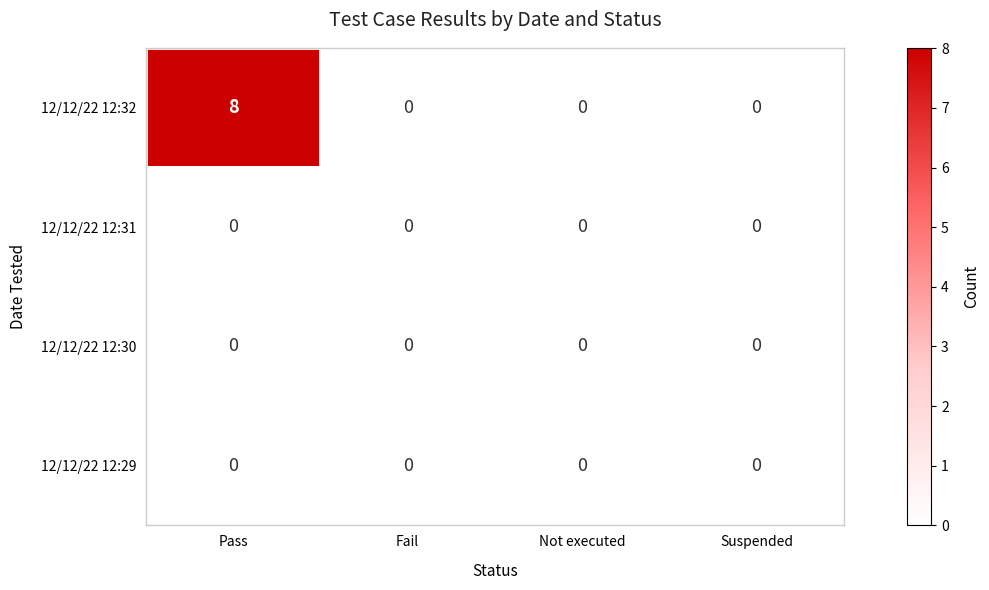

Reading left to right, transcribe all the data shown in this chart.

12/12/22 12:32: Pass=8	Fail=0	Not executed=0	Suspended=0
12/12/22 12:31: Pass=0	Fail=0	Not executed=0	Suspended=0
12/12/22 12:30: Pass=0	Fail=0	Not executed=0	Suspended=0
12/12/22 12:29: Pass=0	Fail=0	Not executed=0	Suspended=0